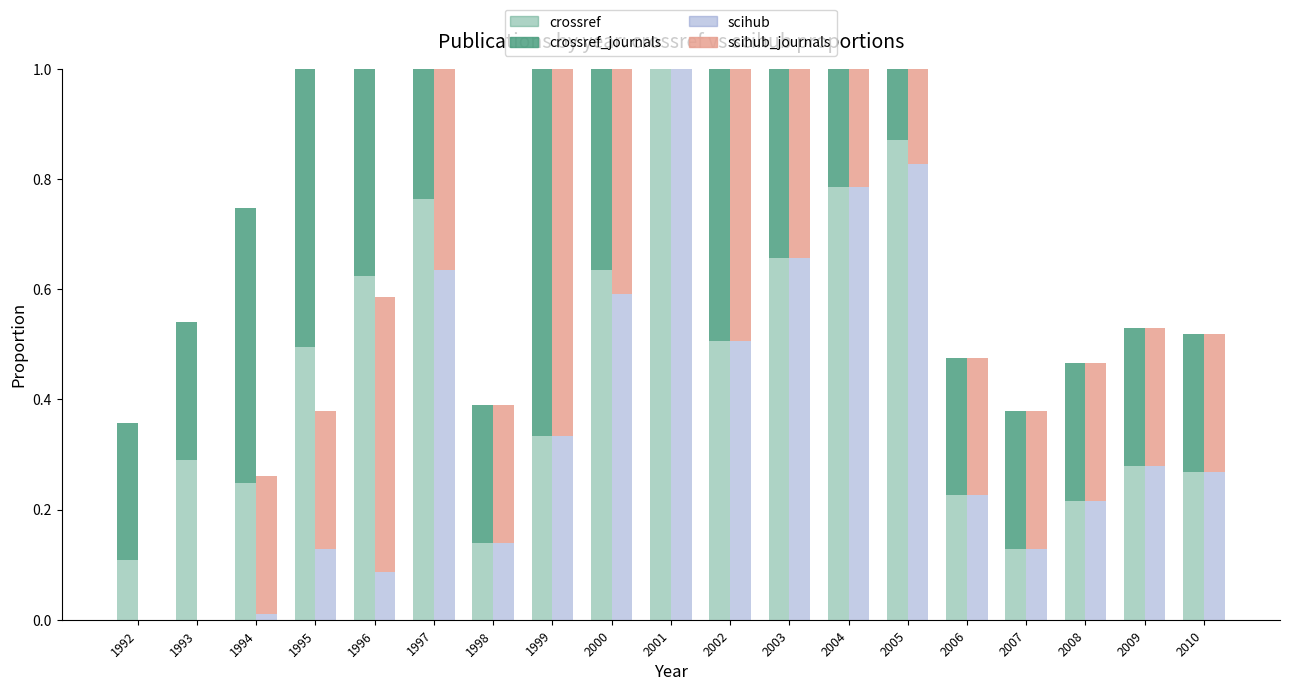

Are the bars horizontal?

No